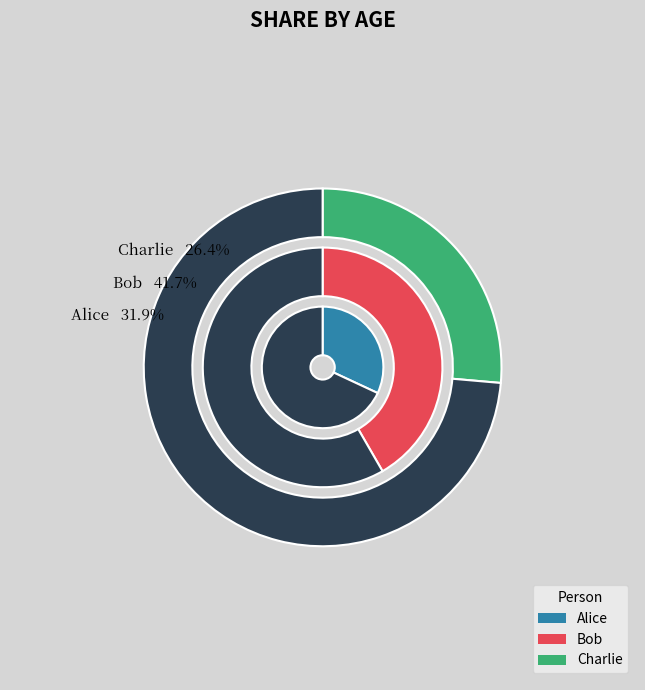

To the nearest percent, what percentage of the pie is Charlie?

26%